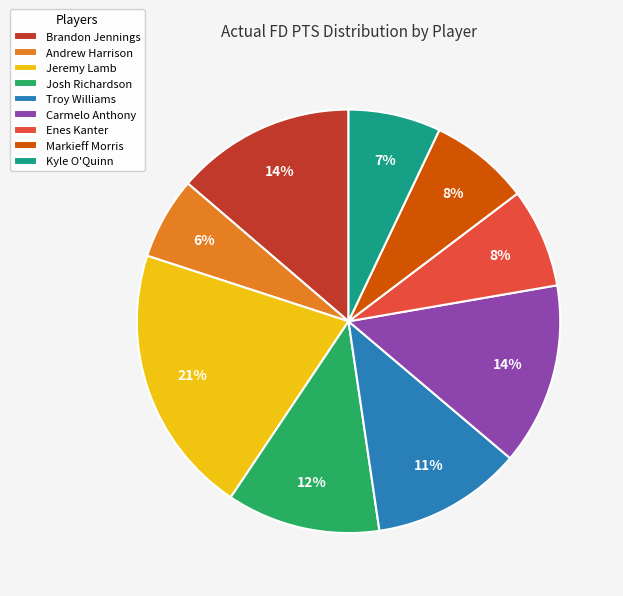

To the nearest percent, what percentage of the pie is Kyle O'Quinn?

7%